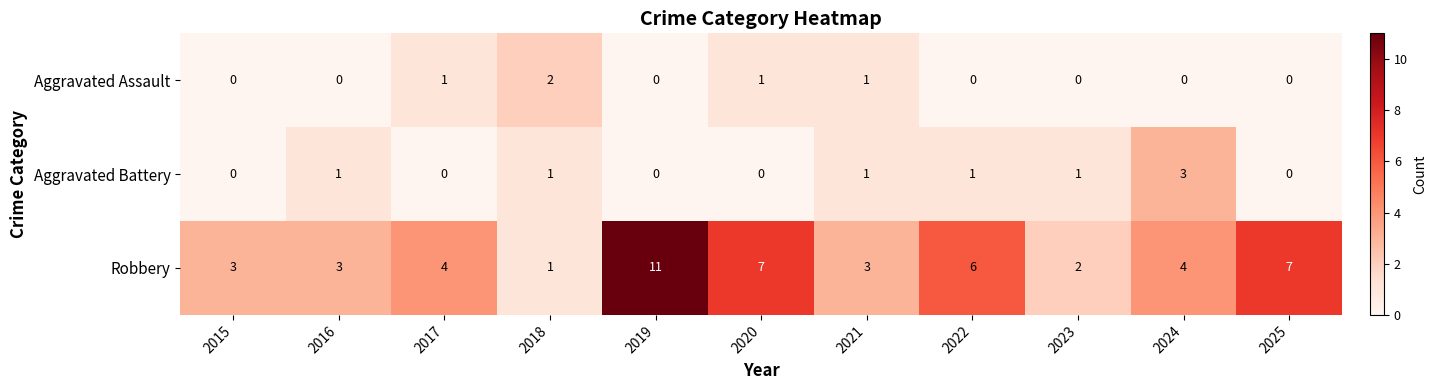

Rank the series by their maximum value, from highest to lowest.

Robbery, Aggravated Battery, Aggravated Assault